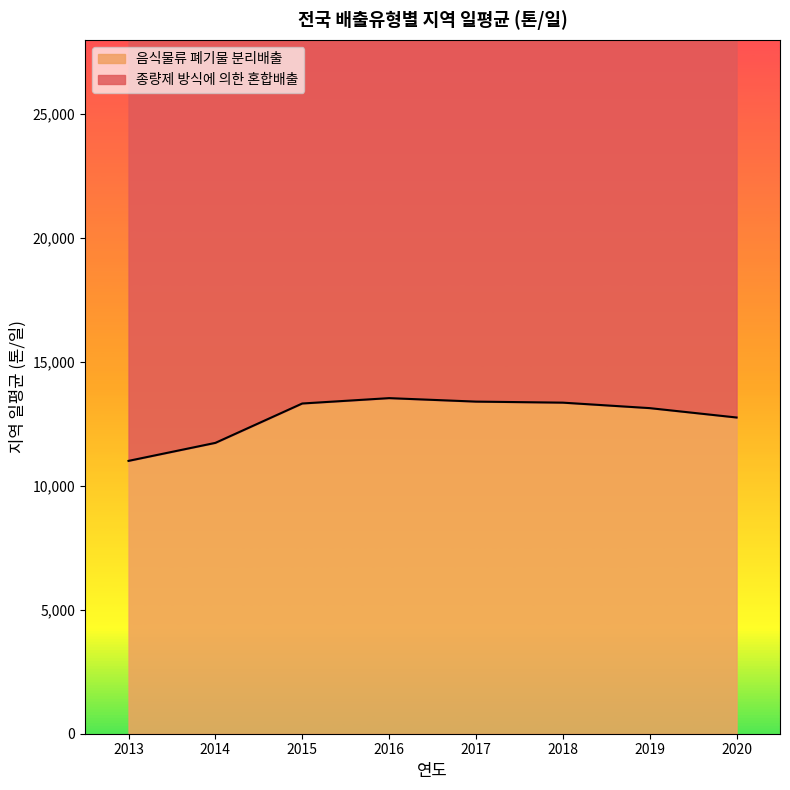

True or false: the data has more than 1 interior local peaks.

False